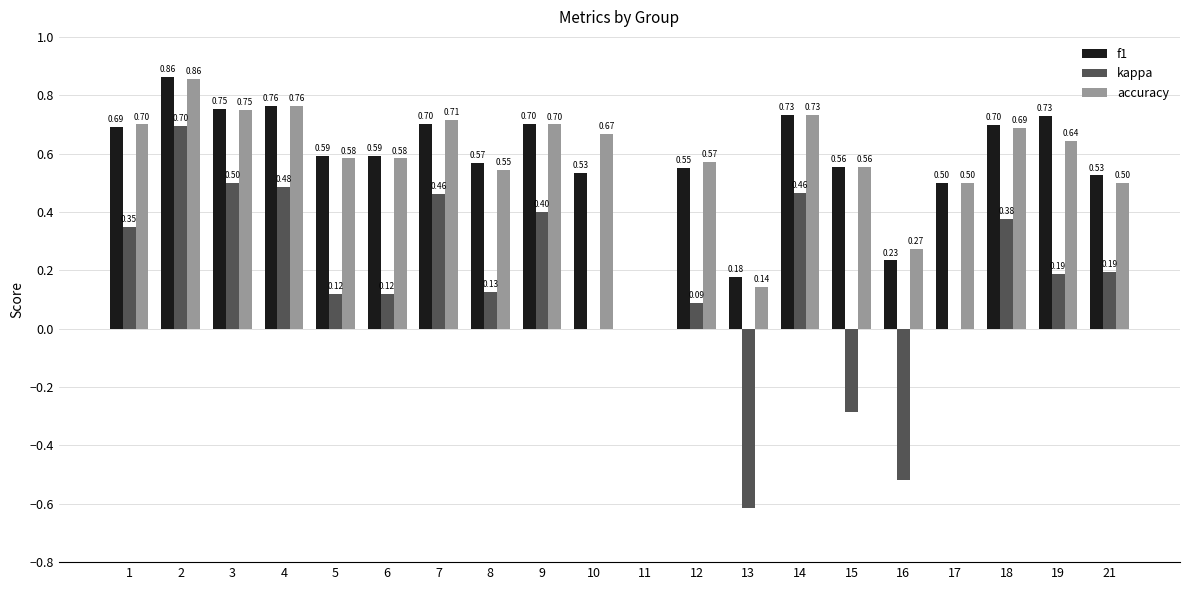

Is the value of accuracy at 11 greater than the value of f1 at 6?

No